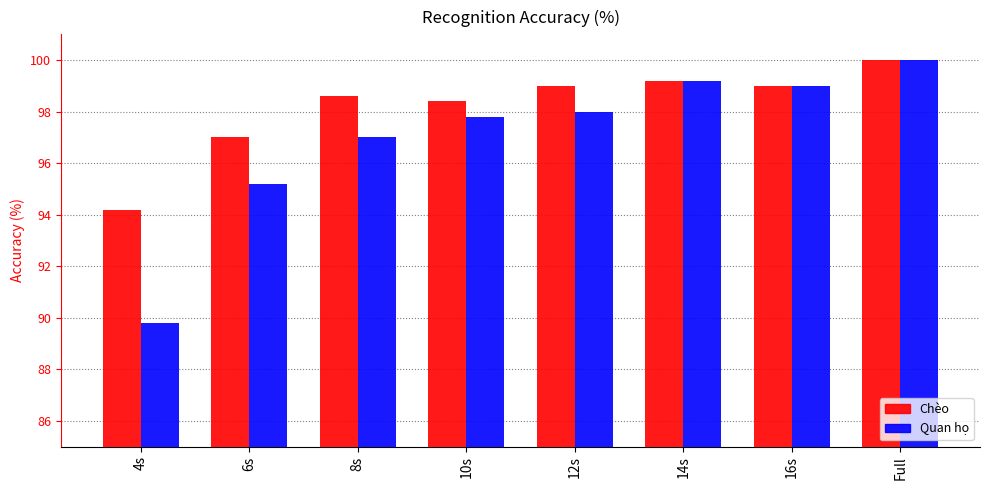

How many values in the Quan họ series are below 98?

4